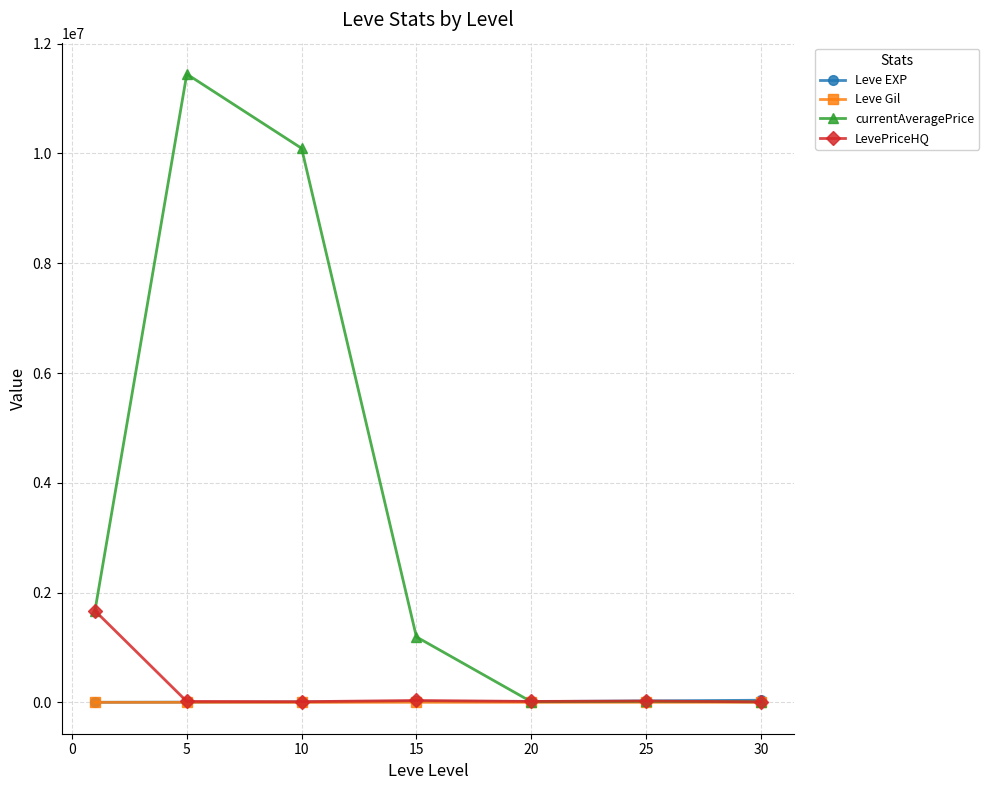

Which series has the largest total across all categories?

currentAveragePrice